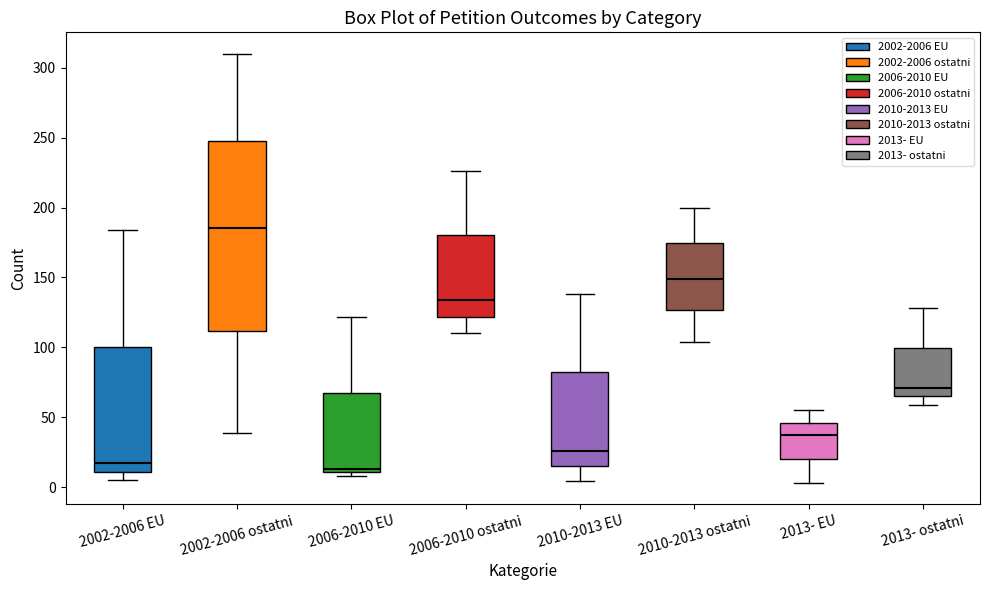

Where does the median line of the box for 2010-2013 EU sit on the y-axis? The values are not printed on the chart, so give them approximately, as read against the axis.

25